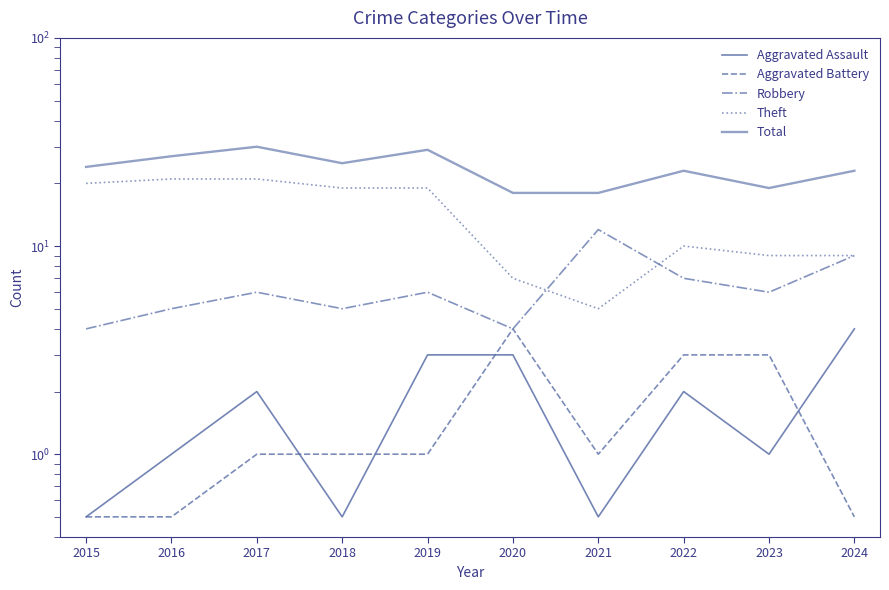

At how many categories does at least one series exceed 5?

10